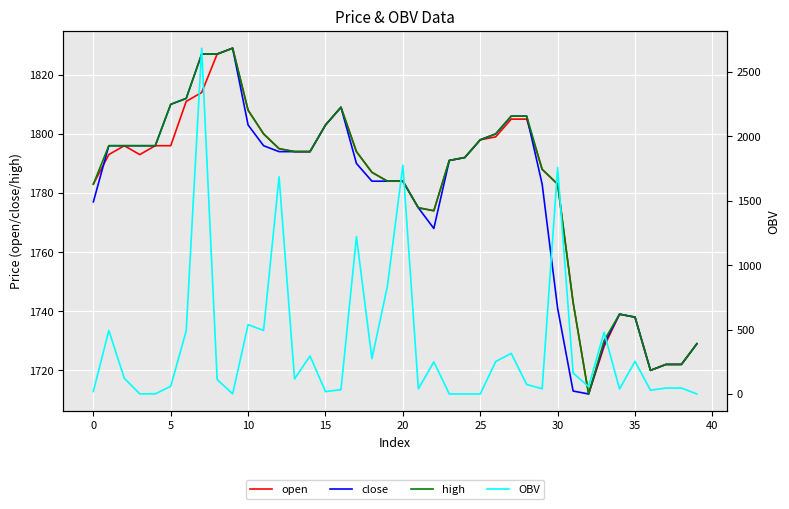

How many categories are shown in the chart?

40